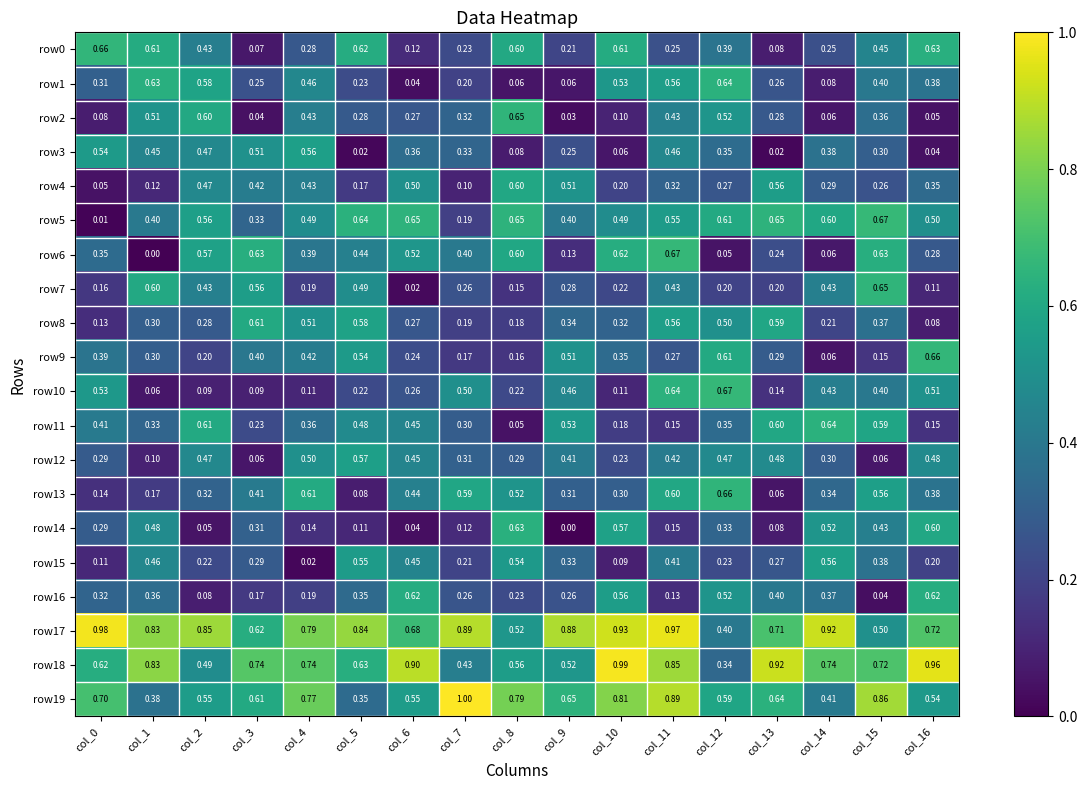

Is the value of row10 at col_11 greater than the value of row15 at col_7?

Yes